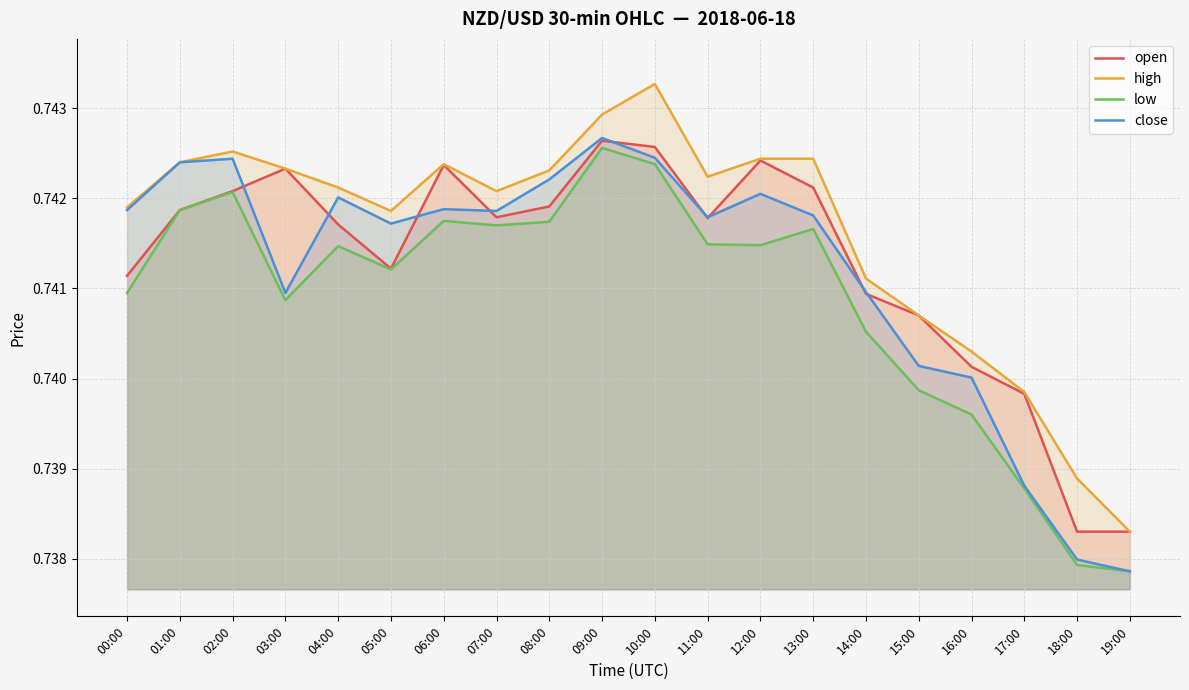

How many lines are shown in the chart?

4